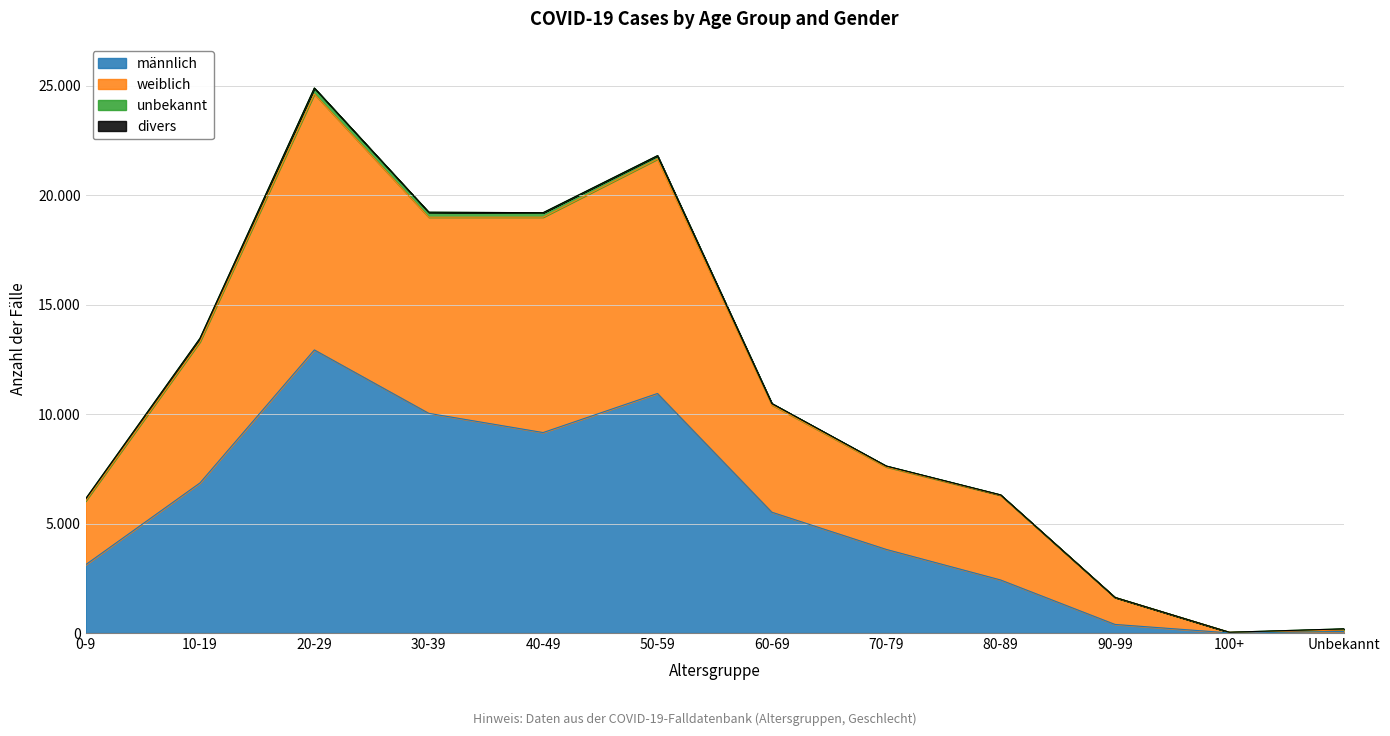

Does the chart have visible grid lines?

Yes